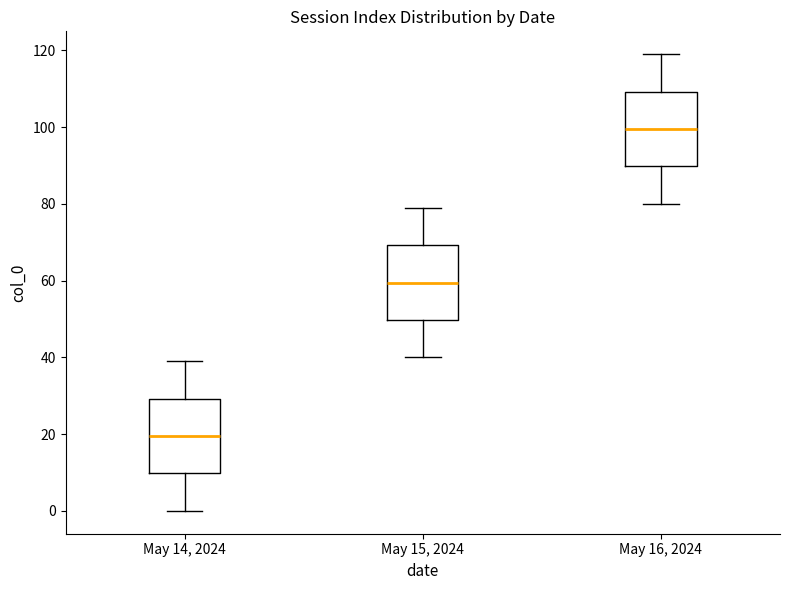

Reading left to right, transcribe this box plot: for each box, give where its median line is, the range the box spans, and where its two whiskers end, as read against the y-axis. The values are not printed on the chart, so give them approximately, as read against the axis.

May 14, 2024: median 20, box 10 to 30, whiskers 0 to 40
May 15, 2024: median 60, box 50 to 70, whiskers 40 to 80
May 16, 2024: median 100, box 90 to 110, whiskers 80 to 120